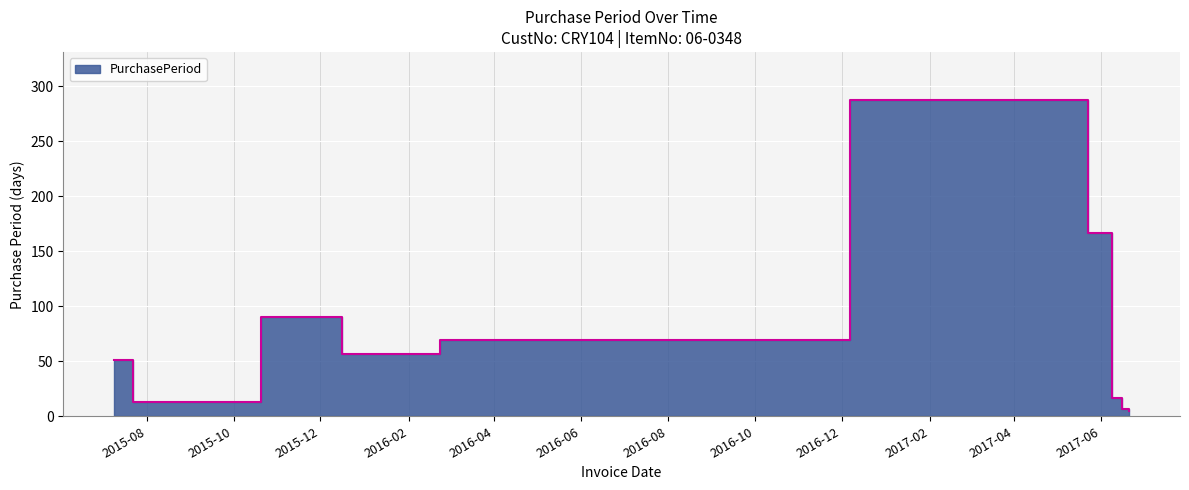

Between 2015-07-22 and 2015-10-20, which is larger?

2015-10-20